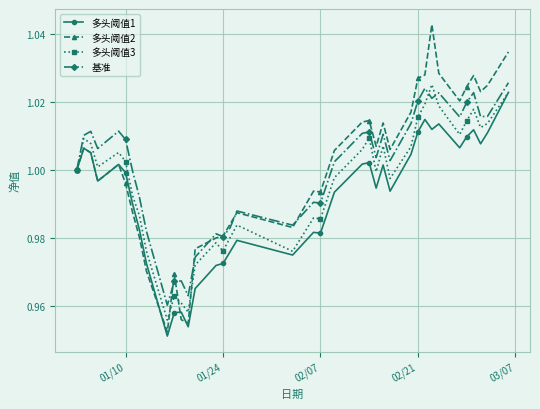

Which series has the largest range (max minus min)?

多头阈值2